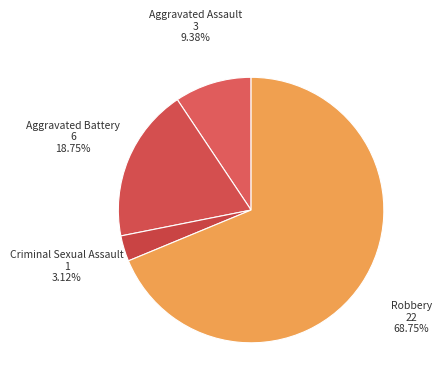

How many segments does this pie chart have?

4